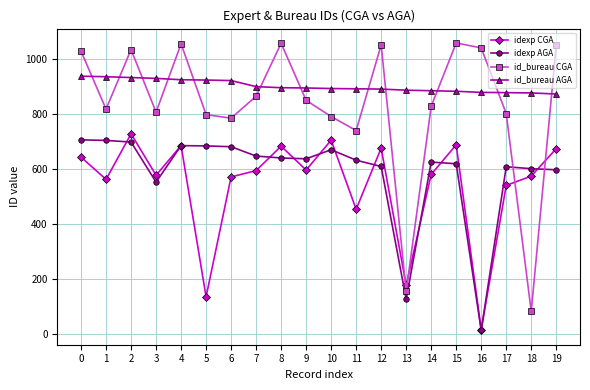

What is the difference between the maximum and minimum values in the idexp CGA series?

714